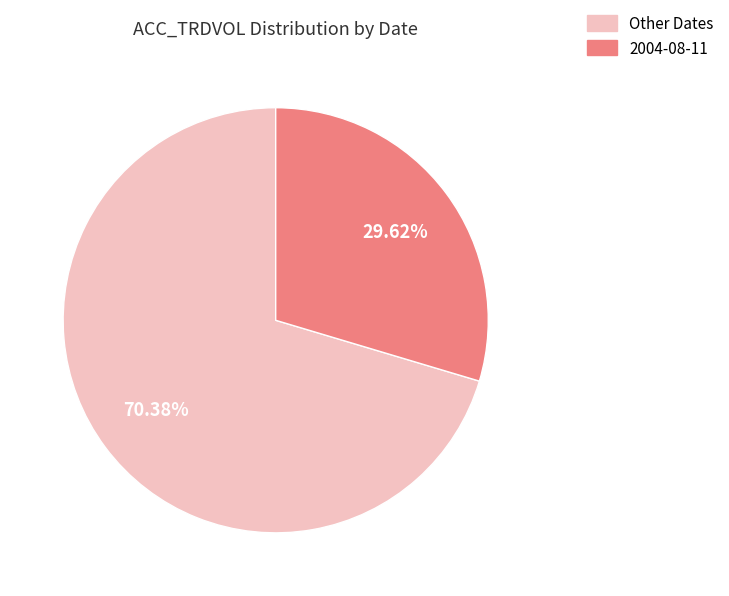

Is there a majority slice in this chart?

Yes